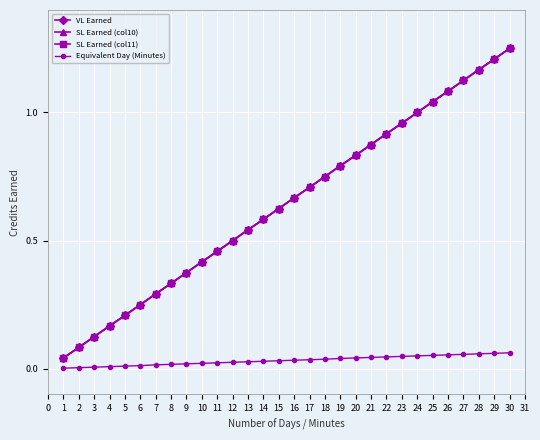

Is this an area chart (filled region under the line)?

No